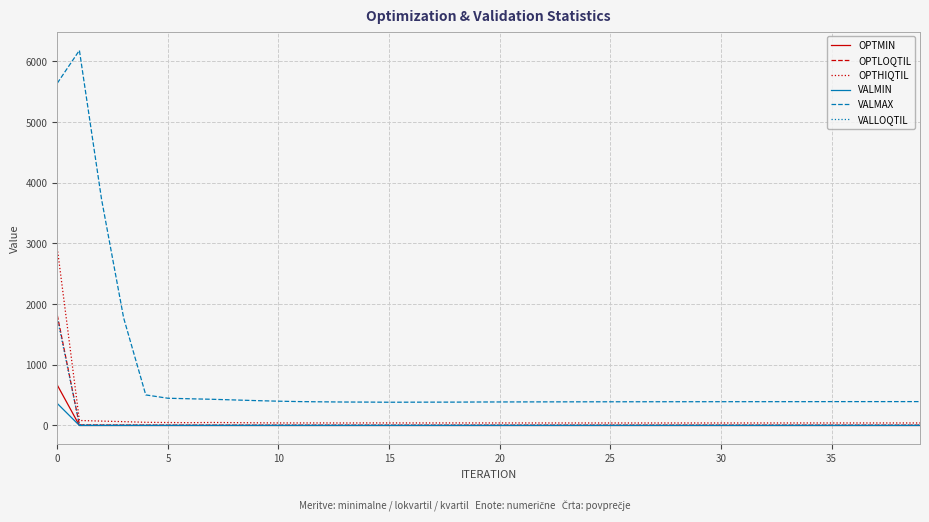

How many lines are shown in the chart?

6